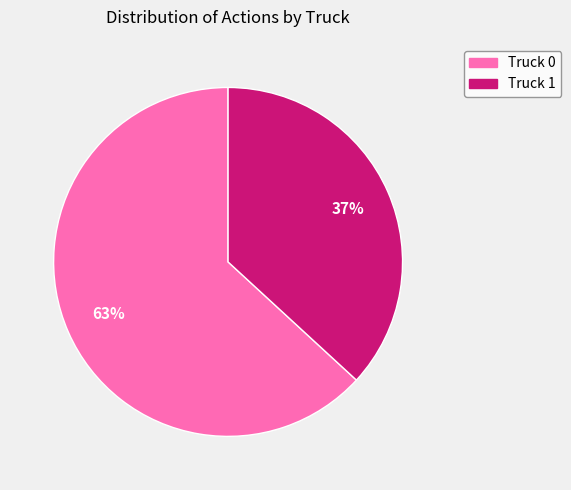

Approximately how many times larger is the value at Truck 1 compared to Truck 0?

0.6